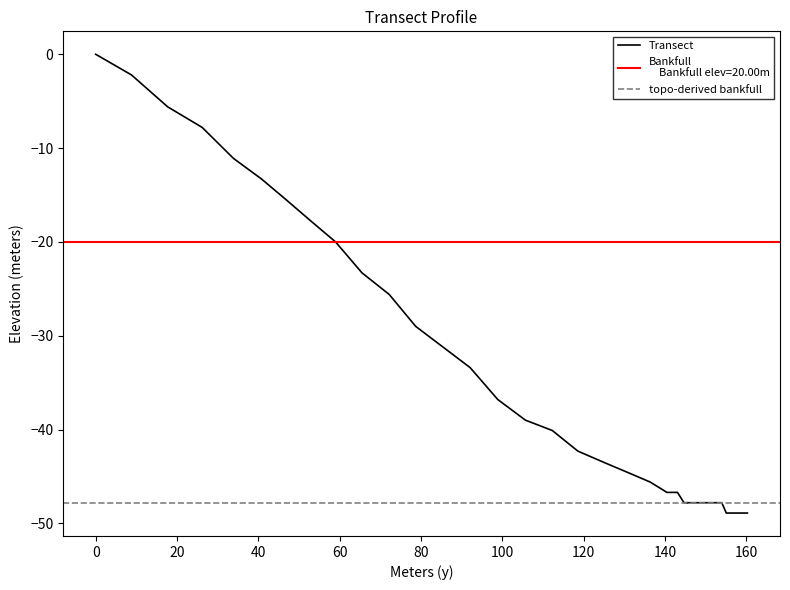

Reading left to right, what are all the values shown in this chart?

0.0	-2.2	-5.6	-7.8	-11.1	-13.3	-15.6	-17.8	-20.0	-23.3	-25.6	-29.0	-31.2	-33.4	-36.8	-39.0	-40.1	-42.3	-43.5	-44.6	-45.6	-46.7	-46.7	-47.8	-47.8	-47.8	-47.8	-47.8	-47.8	-47.8	-47.8	-47.8	-47.8	-47.8	-47.8	-47.8	-47.8	-48.9	-48.9	-48.9